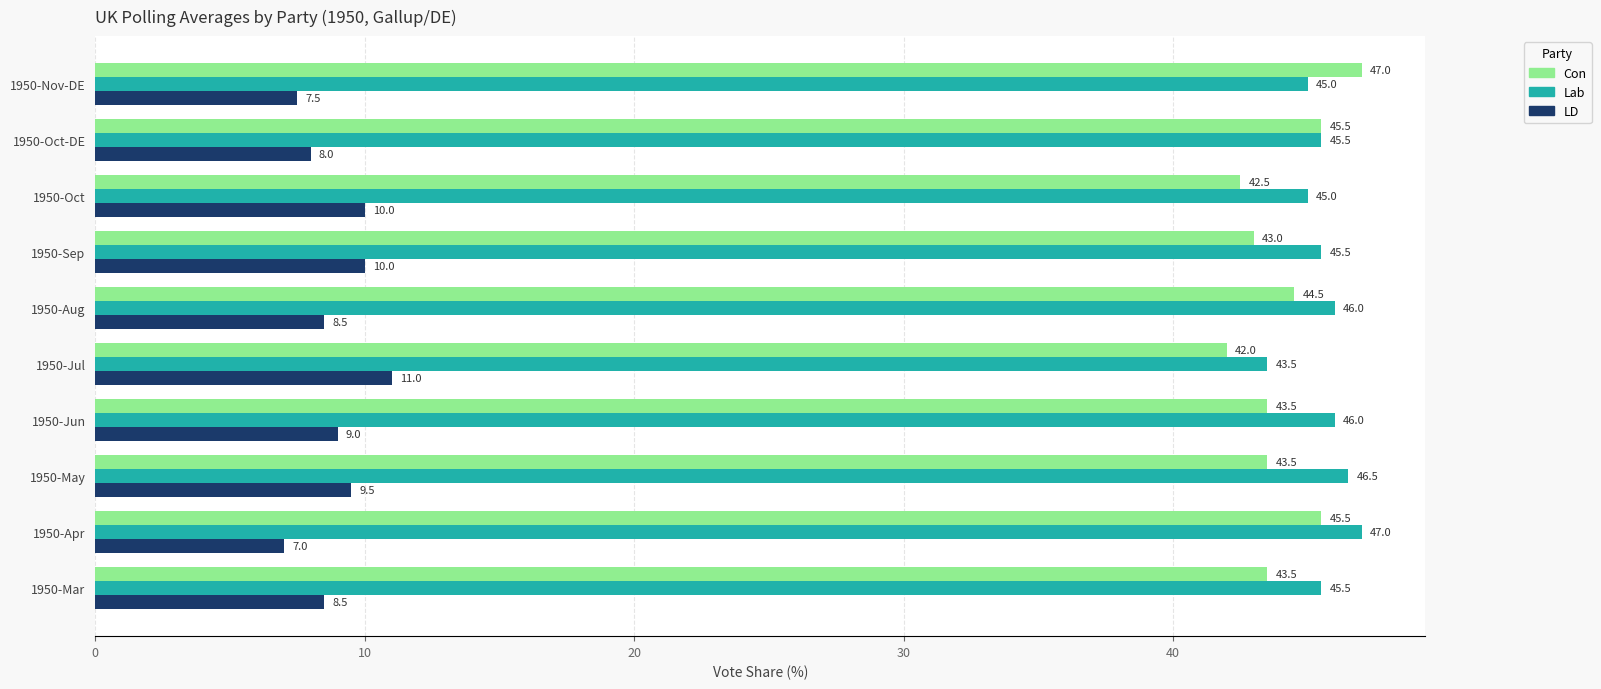

At 1950-Apr, list the series in order from largest to smallest.

Lab, Con, LD